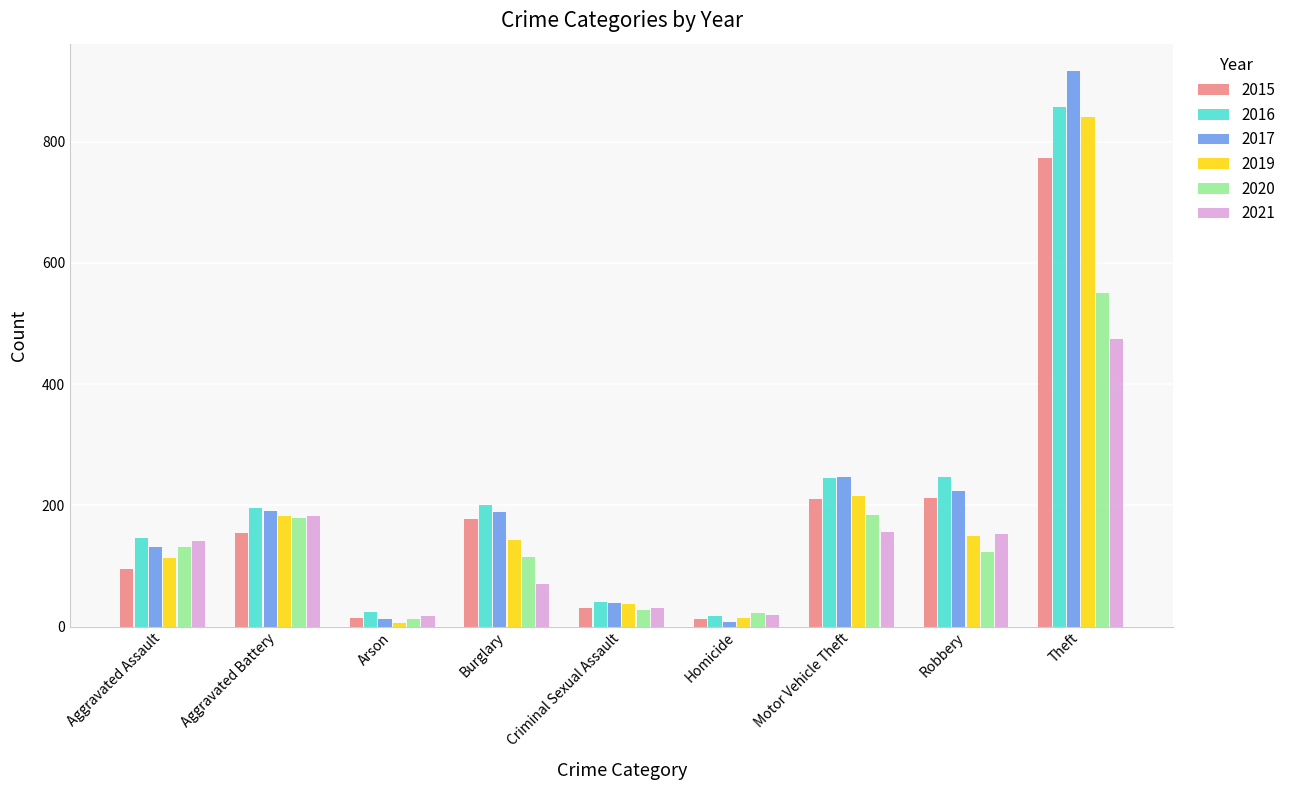

Between Burglary and Robbery, which series saw the biggest shift?

2021